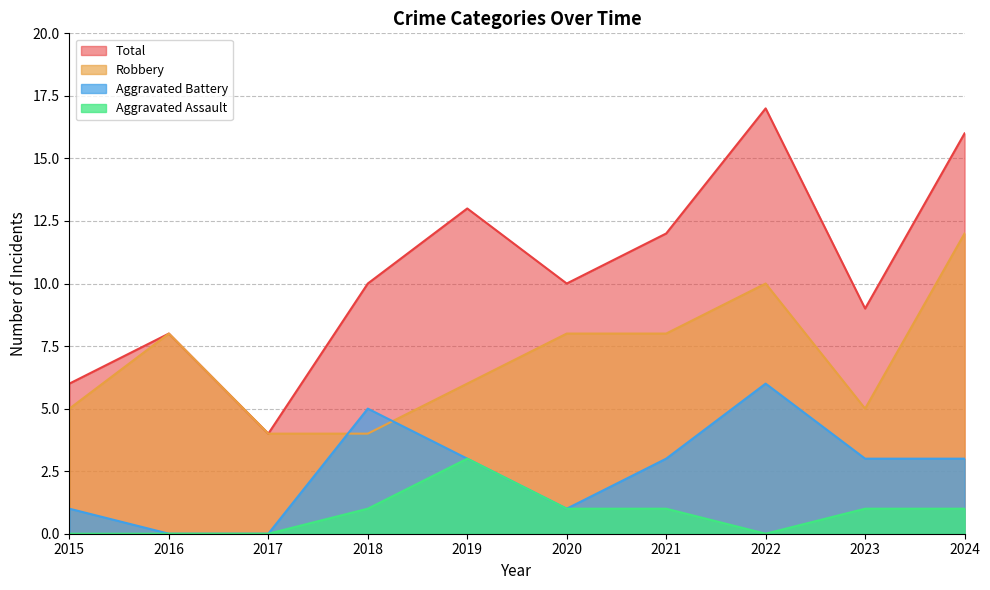

At which category is the sum across all series the highest?

2022